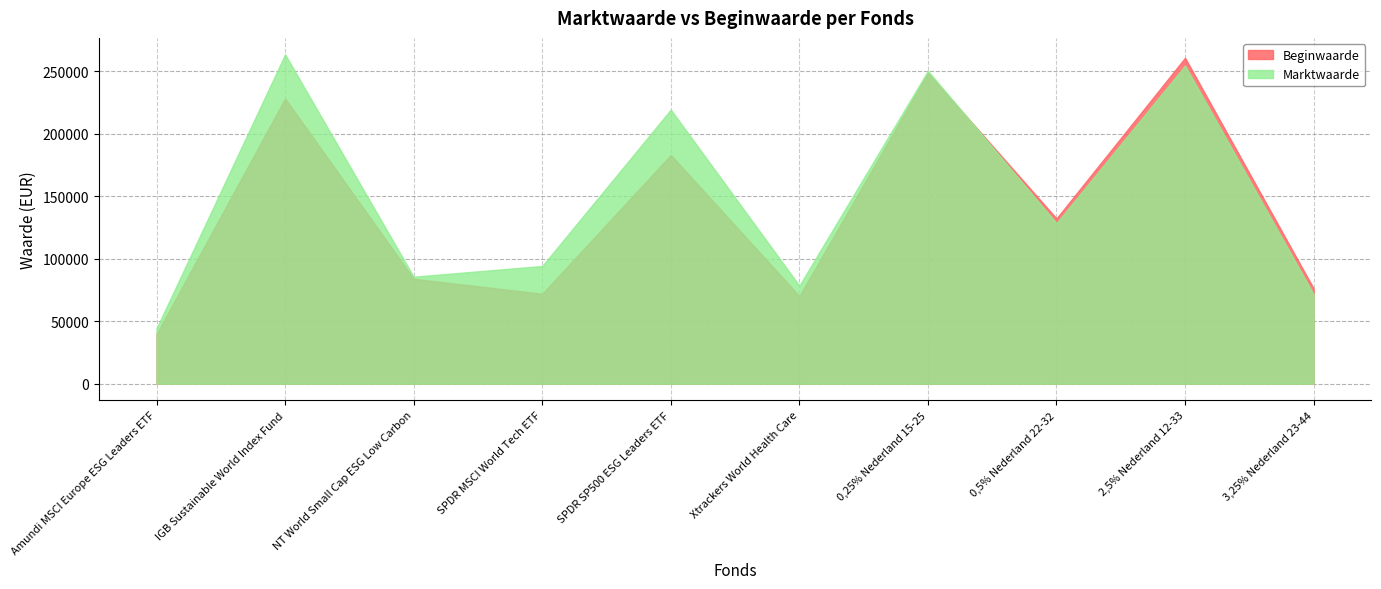

Which series changed the most between NT World Small Cap ESG Low Carbon and SPDR SP500 ESG Leaders ETF?

Marktwaarde